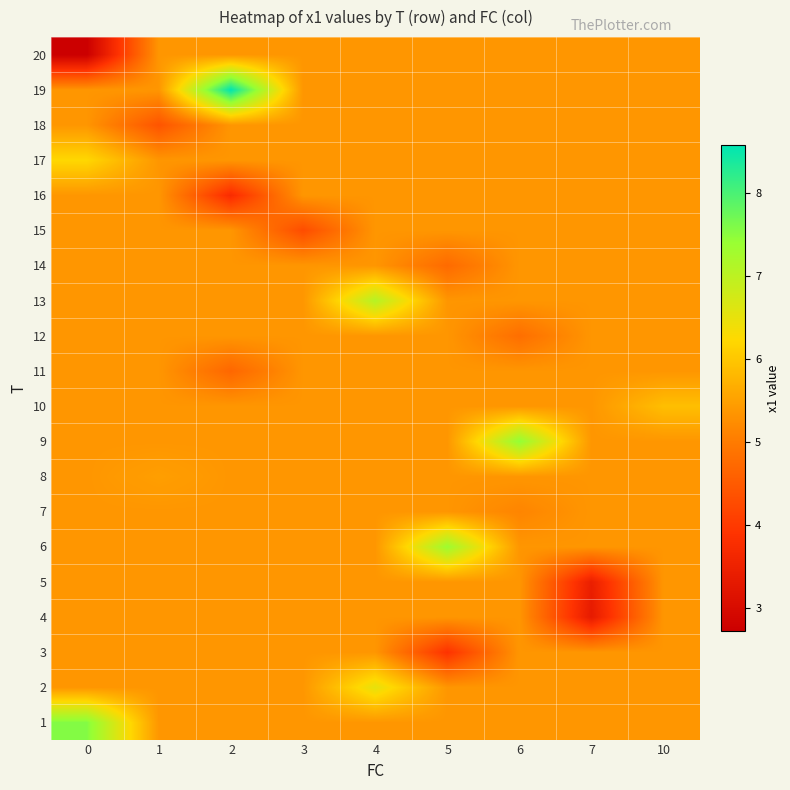

Reading right to left, extract all data points from this chart.

1: 10=5.4	7=5.4	6=5.4	5=5.4	4=5.4	3=5.4	2=5.4	1=5.4	0=7.6
2: 10=5.4	7=5.4	6=5.4	5=5.4	4=6.5	3=5.4	2=5.4	1=5.4	0=5.4
3: 10=5.4	7=5.4	6=5.4	5=3.9	4=5.4	3=5.4	2=5.4	1=5.4	0=5.4
4: 10=5.4	7=3.3	6=5.4	5=5.4	4=5.4	3=5.4	2=5.4	1=5.4	0=5.4
5: 10=5.4	7=3.4	6=5.4	5=5.4	4=5.4	3=5.4	2=5.4	1=5.4	0=5.4
6: 10=5.4	7=5.4	6=5.4	5=7.3	4=5.4	3=5.4	2=5.4	1=5.4	0=5.4
7: 10=5.4	7=5.4	6=5.1	5=5.4	4=5.4	3=5.4	2=5.4	1=5.4	0=5.4
8: 10=5.4	7=5.4	6=5.4	5=5.4	4=5.4	3=5.4	2=5.4	1=5.5	0=5.4
9: 10=5.4	7=5.4	6=7.5	5=5.4	4=5.4	3=5.4	2=5.4	1=5.4	0=5.4
10: 10=5.9	7=5.4	6=5.4	5=5.4	4=5.4	3=5.4	2=5.4	1=5.4	0=5.4
11: 10=5.4	7=5.4	6=5.4	5=5.4	4=5.4	3=5.4	2=4.7	1=5.4	0=5.4
12: 10=5.4	7=5.4	6=4.8	5=5.4	4=5.4	3=5.4	2=5.4	1=5.4	0=5.4
13: 10=5.4	7=5.4	6=5.4	5=5.4	4=7.1	3=5.4	2=5.4	1=5.4	0=5.4
14: 10=5.4	7=5.4	6=5.4	5=4.7	4=5.4	3=5.4	2=5.4	1=5.4	0=5.4
15: 10=5.4	7=5.4	6=5.4	5=5.4	4=5.4	3=4.3	2=5.4	1=5.4	0=5.4
16: 10=5.4	7=5.4	6=5.4	5=5.4	4=5.4	3=5.4	2=3.7	1=5.4	0=5.4
17: 10=5.4	7=5.4	6=5.4	5=5.4	4=5.4	3=5.4	2=5.4	1=5.4	0=6.2
18: 10=5.4	7=5.4	6=5.4	5=5.4	4=5.4	3=5.4	2=5.4	1=4.4	0=5.4
19: 10=5.4	7=5.4	6=5.4	5=5.4	4=5.4	3=5.4	2=8.6	1=5.4	0=5.4
20: 10=5.4	7=5.4	6=5.4	5=5.4	4=5.4	3=5.4	2=5.4	1=5.4	0=2.7